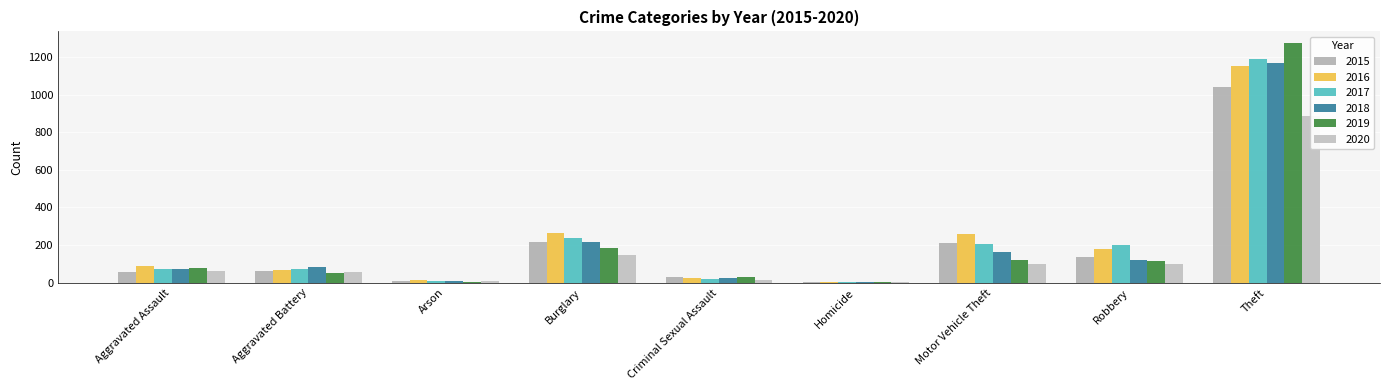

At Aggravated Battery, list the series in order from smallest to largest.

2019, 2020, 2015, 2016, 2017, 2018